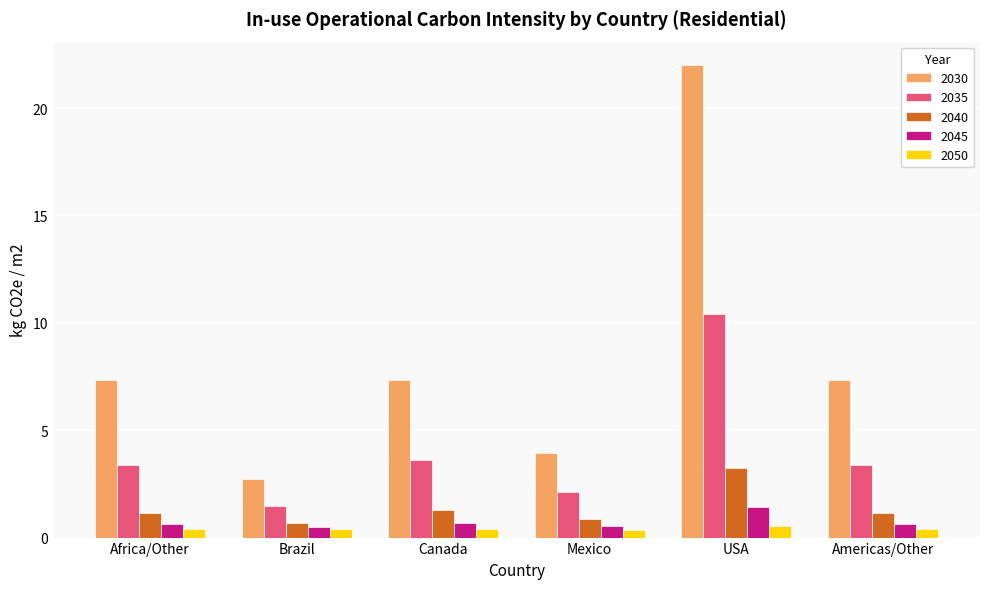

How many groups of bars are there?

6